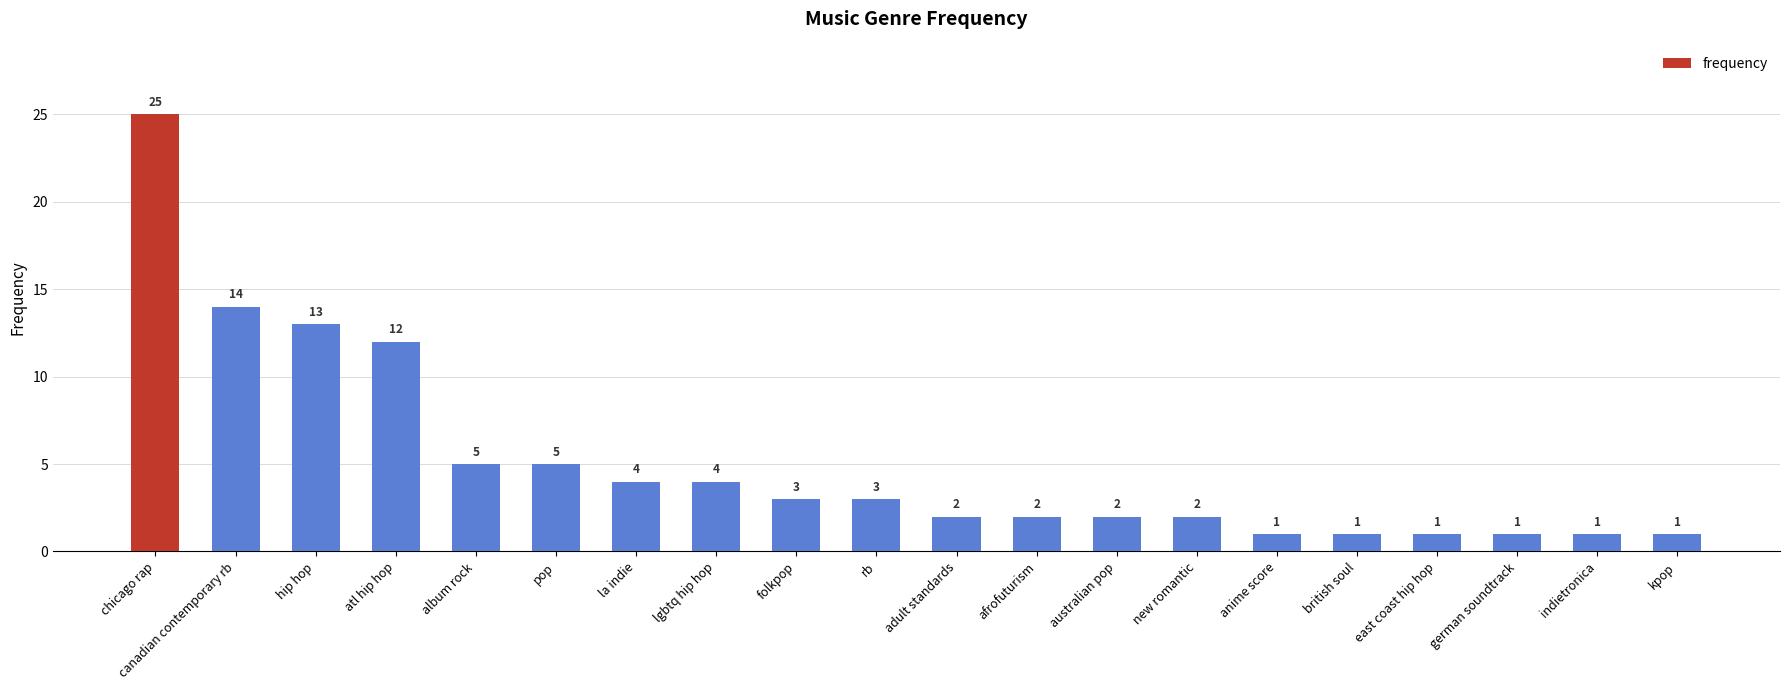

The chart shows a value of 3 at rb. True or false?

True